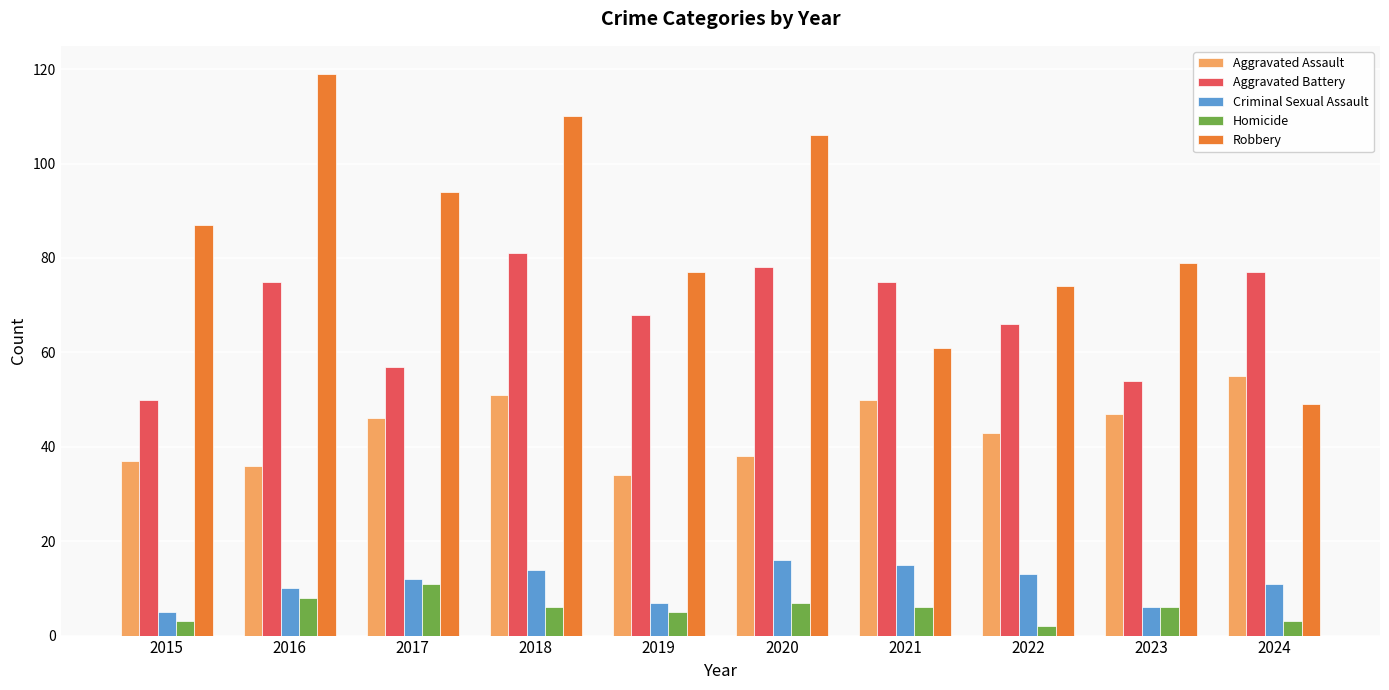

What is the total value across all series at 2024?

195